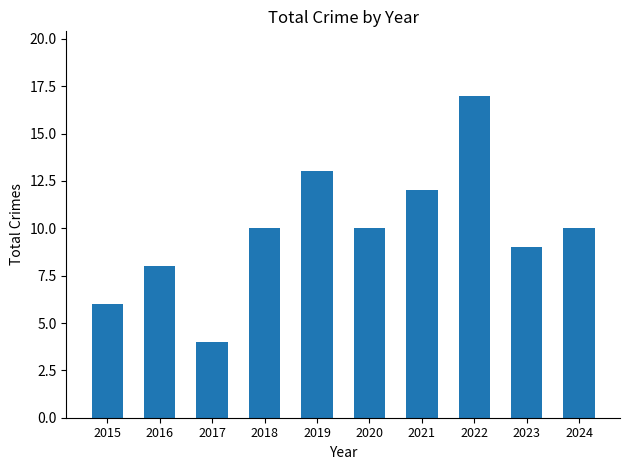

What value does the data have at 2015?

6